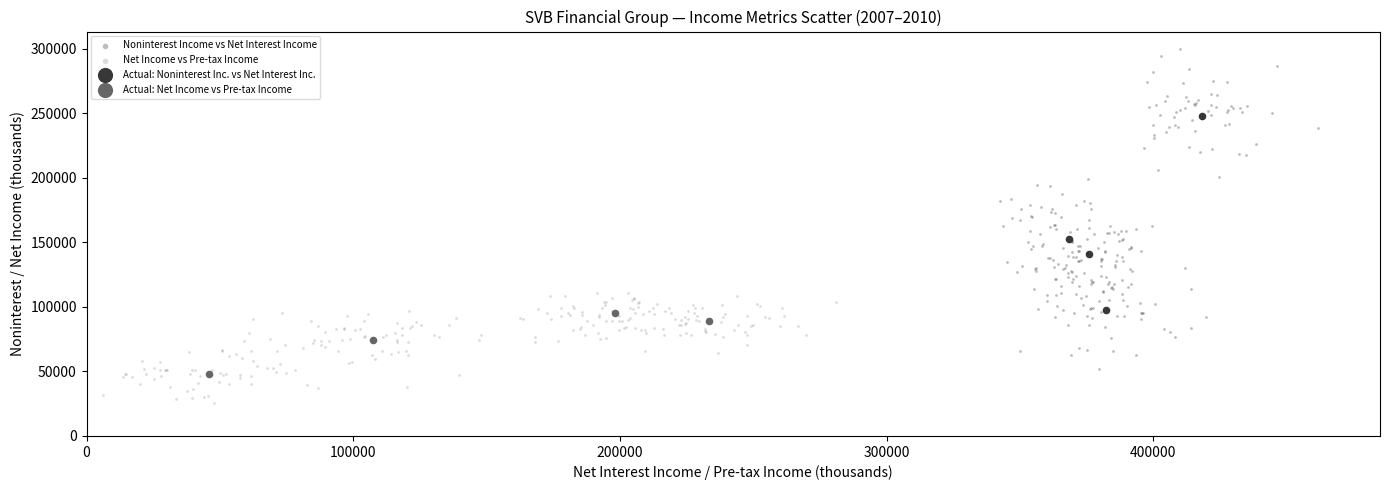

Which series reaches the minimum Y coordinate?

Net Income vs Pre-tax Income